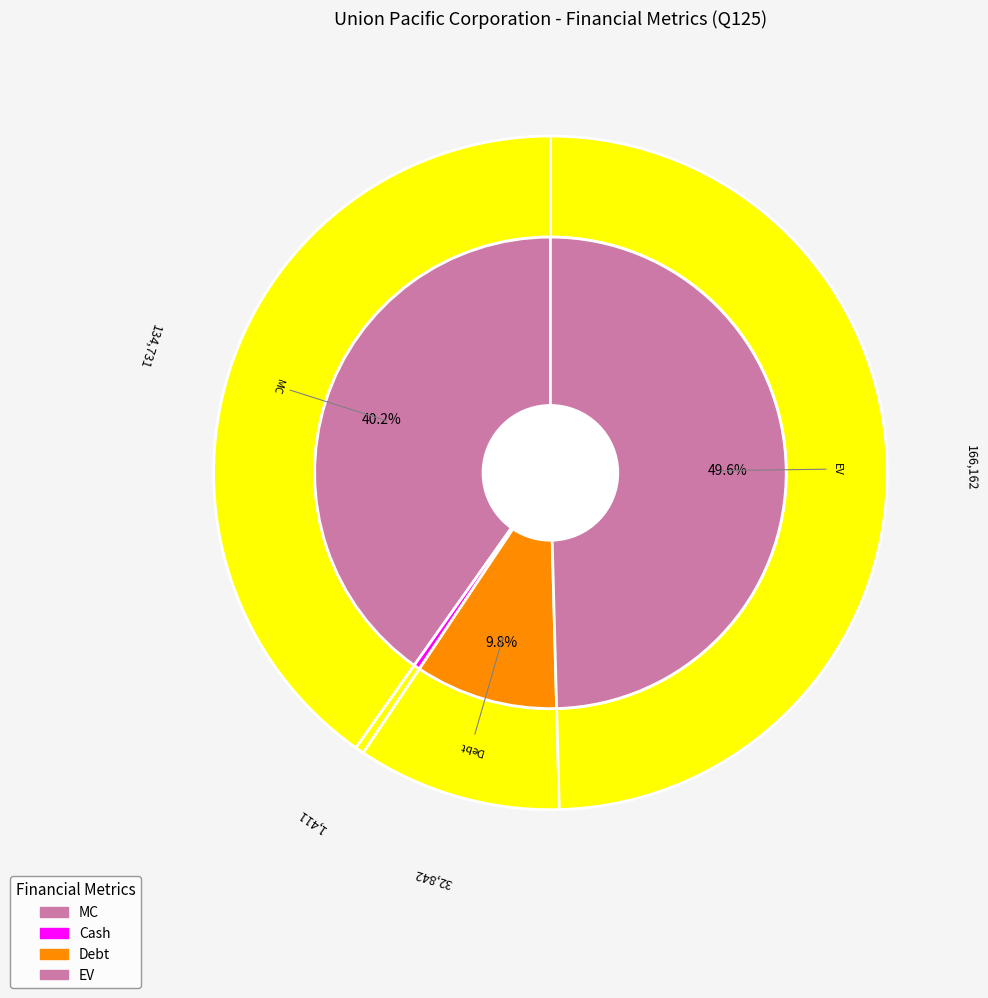

To the nearest percent, what percentage of the pie is Debt?

10%